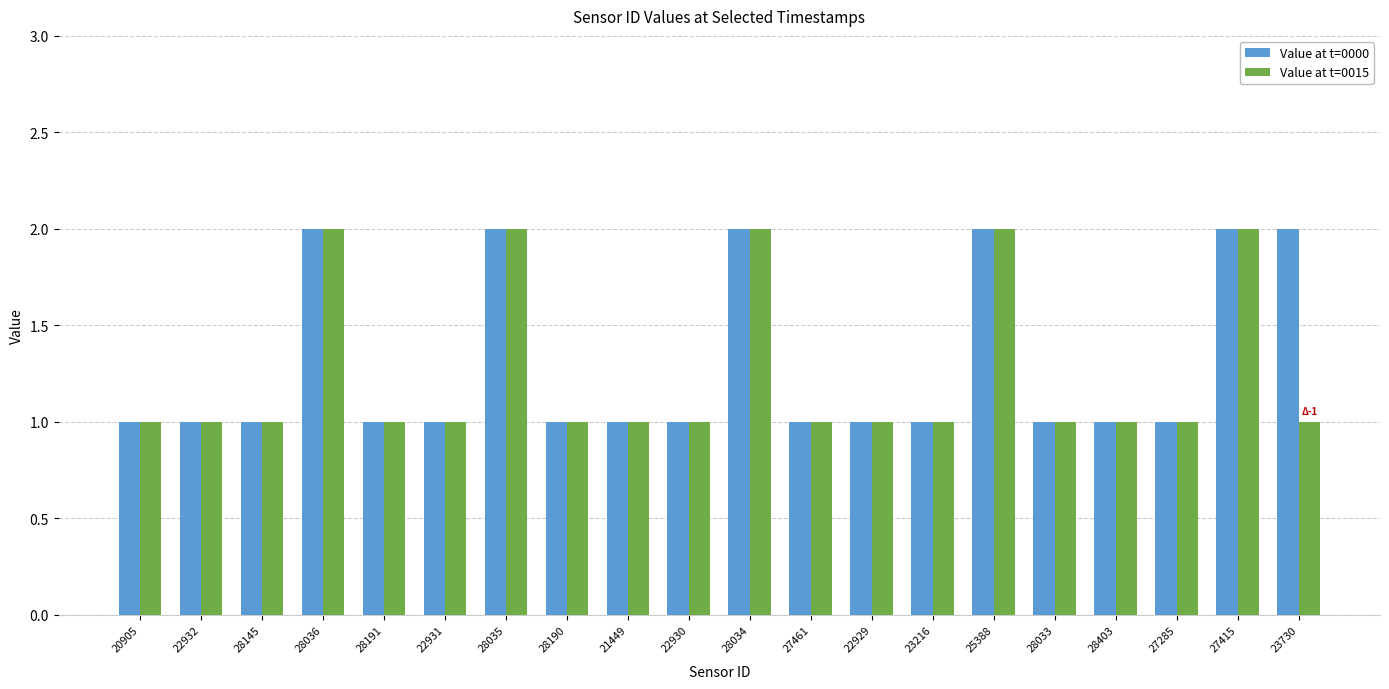

What is the difference between the Value at t=0000 values at 27415 and 22929?

1